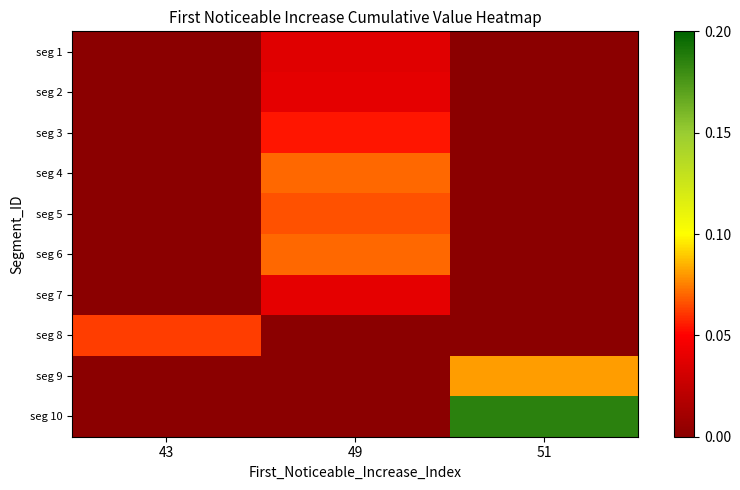

At which category is the sum across all series the highest?

49